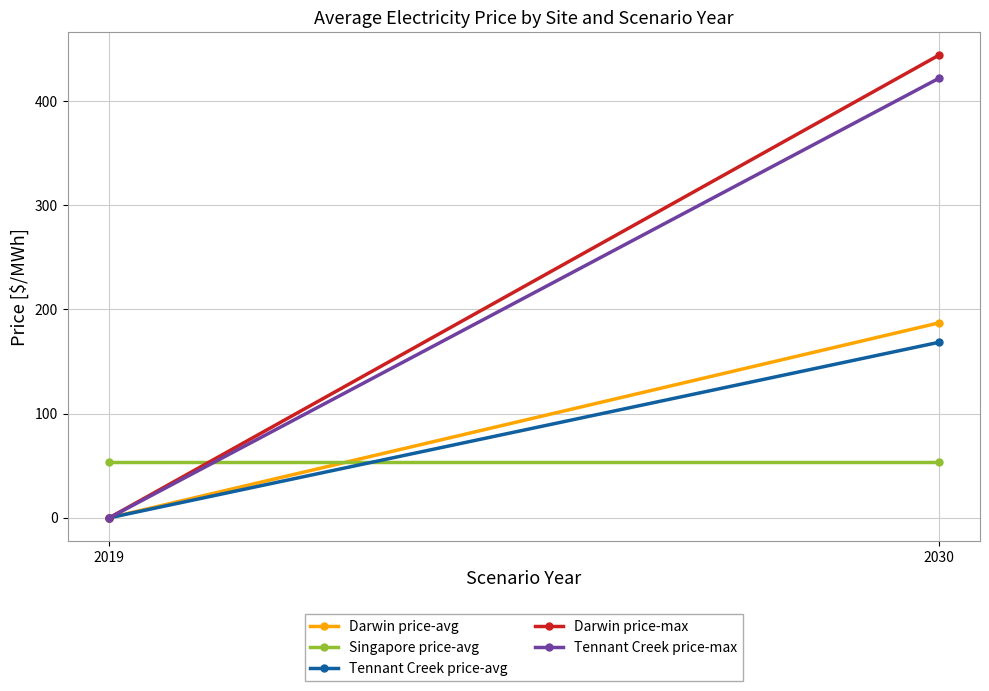

Reading left to right, extract all data points from this chart.

Darwin price-avg: 0.0	187.0
Singapore price-avg: 53.7	53.7
Tennant Creek price-avg: 0.0	168.3
Darwin price-max: 0.0	443.7
Tennant Creek price-max: 0.0	421.6